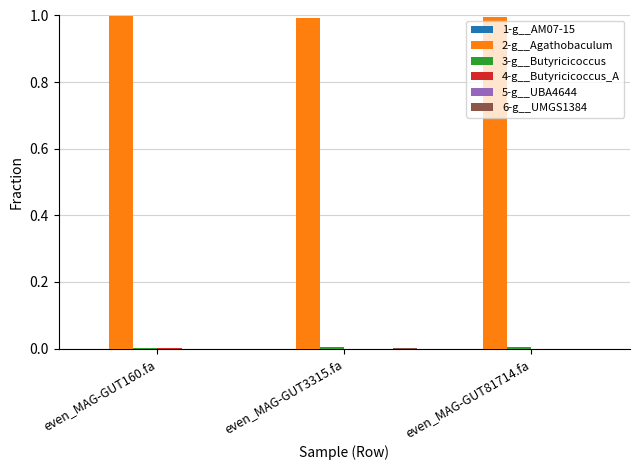

Which series has the largest total across all categories?

2-g__Agathobaculum